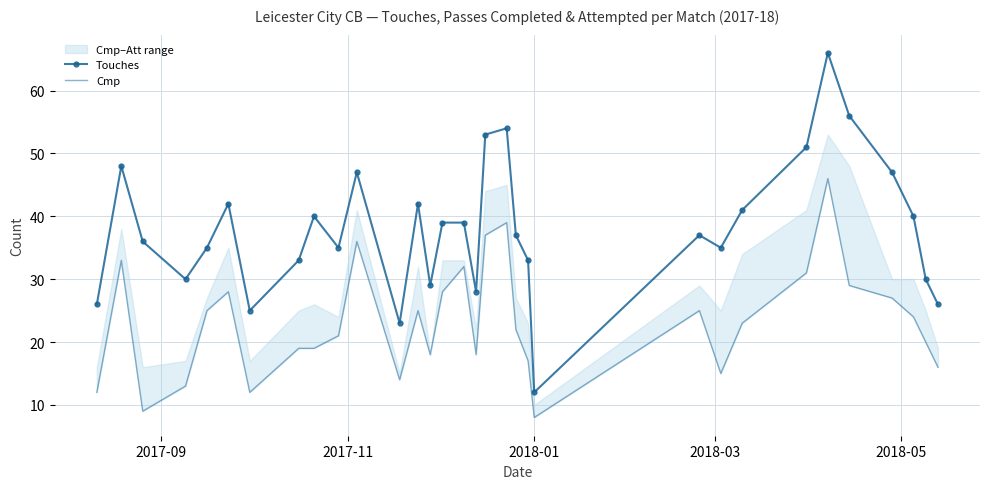

List the series in order of their overall mean, lowest first.

Cmp, Touches